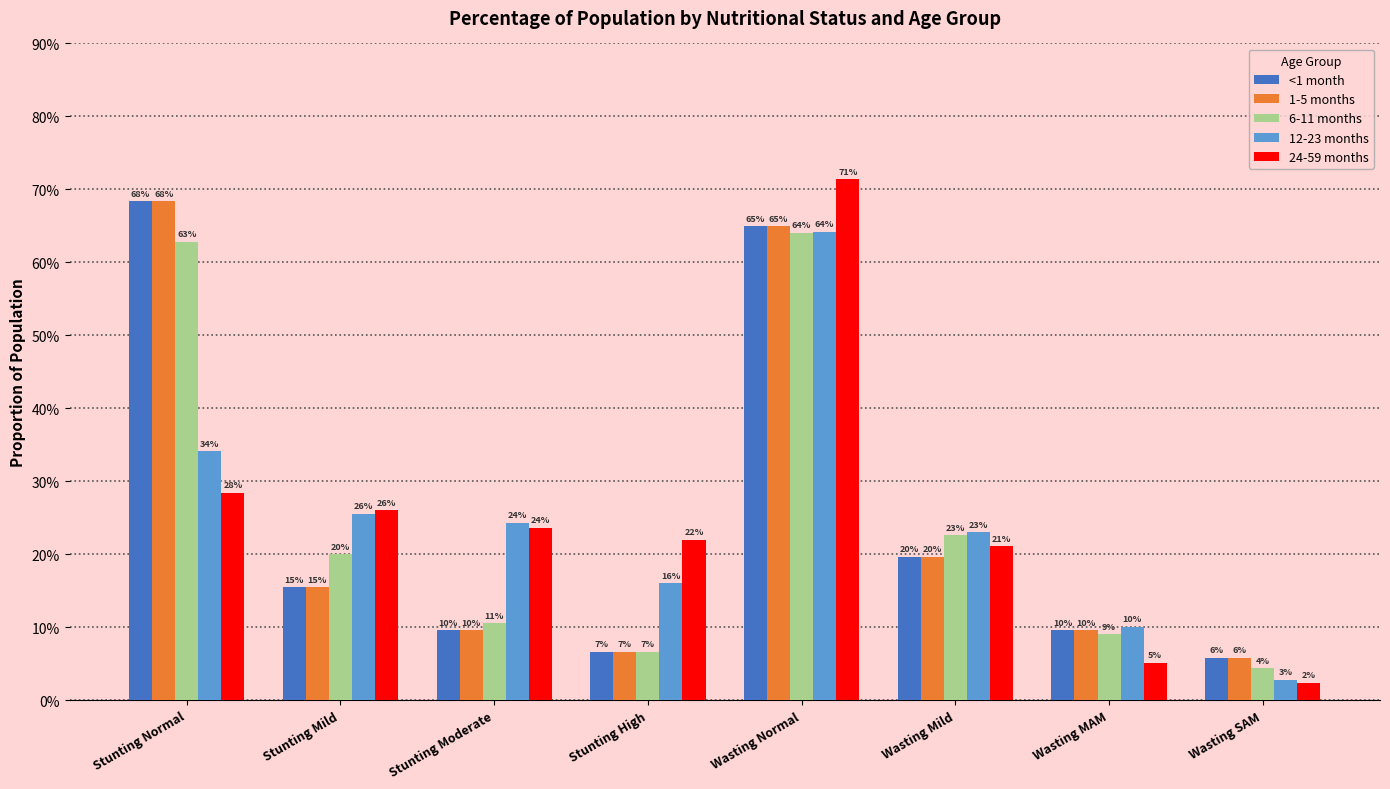

Read the 1-5 months value at Stunting Normal.

0.7